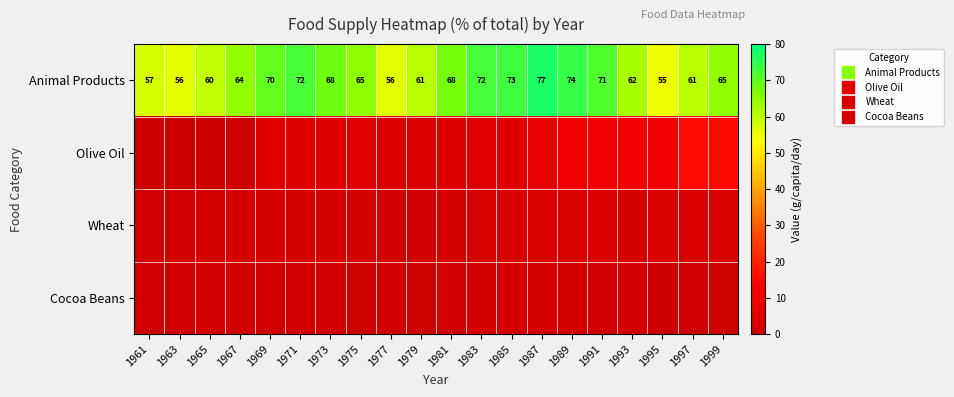

What is the difference between the second highest and second lowest values in the Wheat series?

1.6